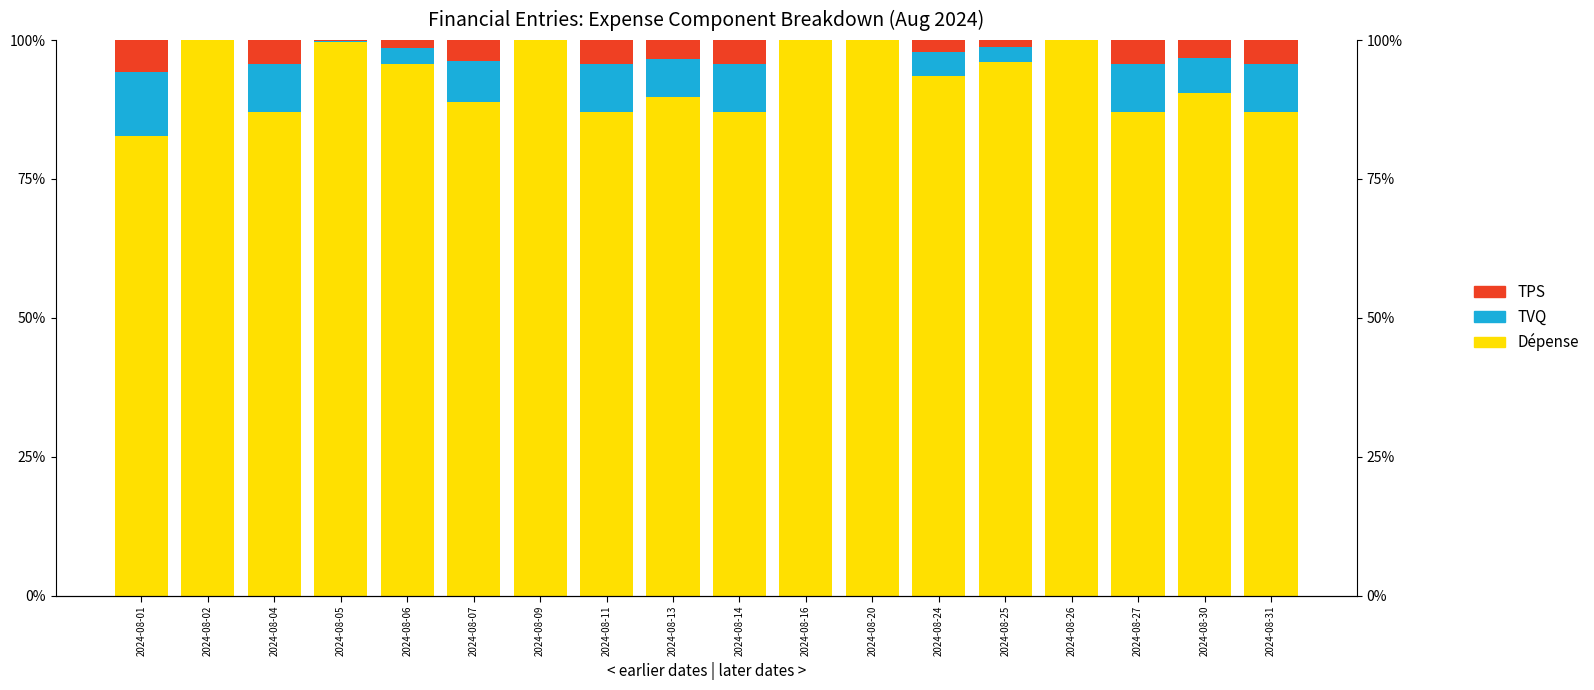

The Dépense series shows 0.5 at 2024-08-11. True or false?

False